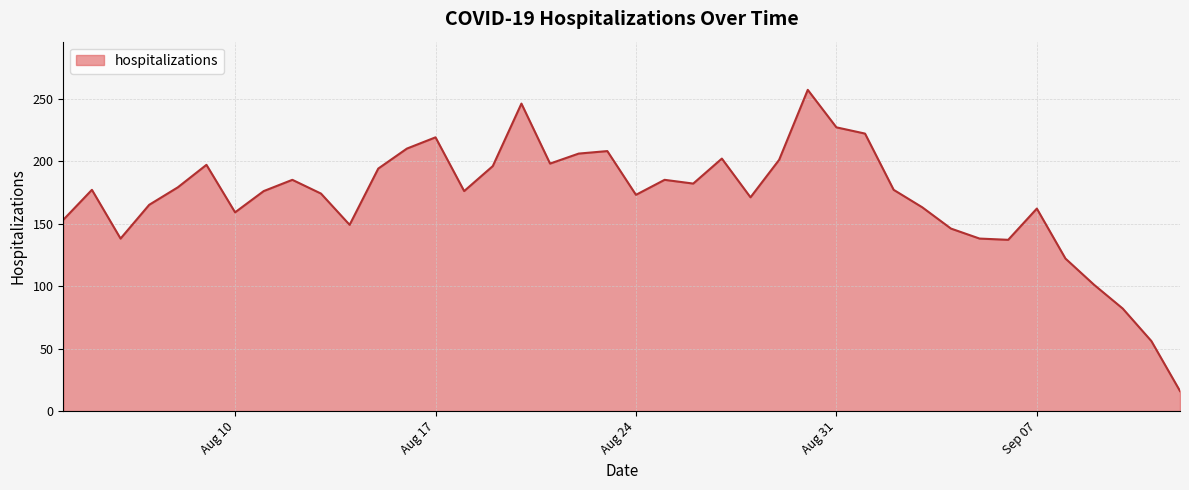

What is the difference between the maximum and minimum values?

241